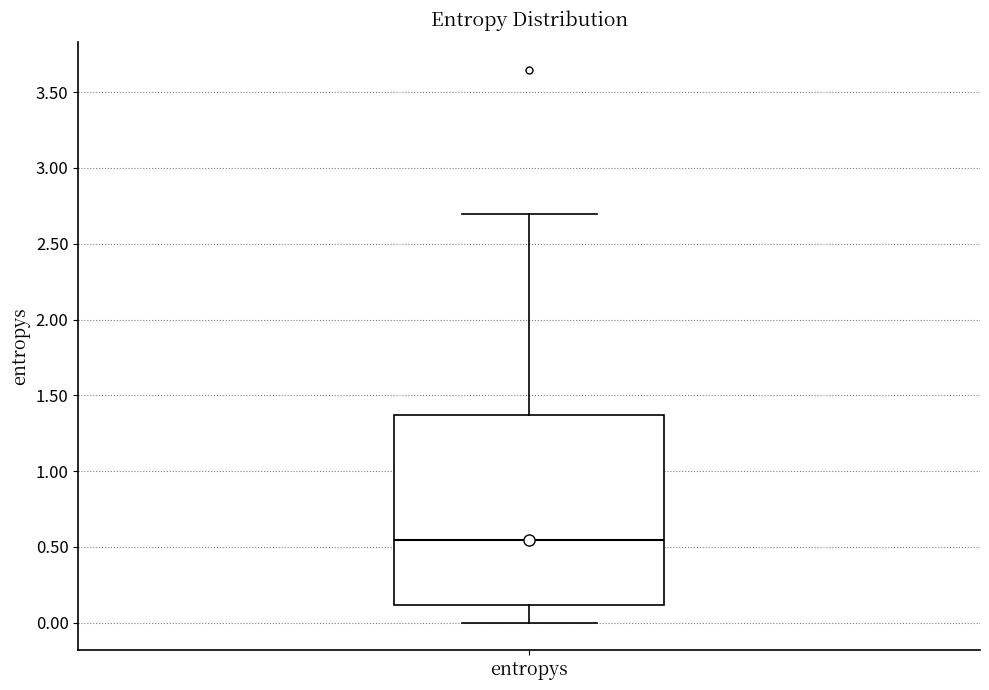

Transcribe this box plot: give where the median line is, the range the box spans, and where the two whiskers end, as read against the y-axis. The values are not printed on the chart, so give them approximately, as read against the axis.

median 0.55, box 0.10 to 1.35, whiskers 0.00 to 2.70